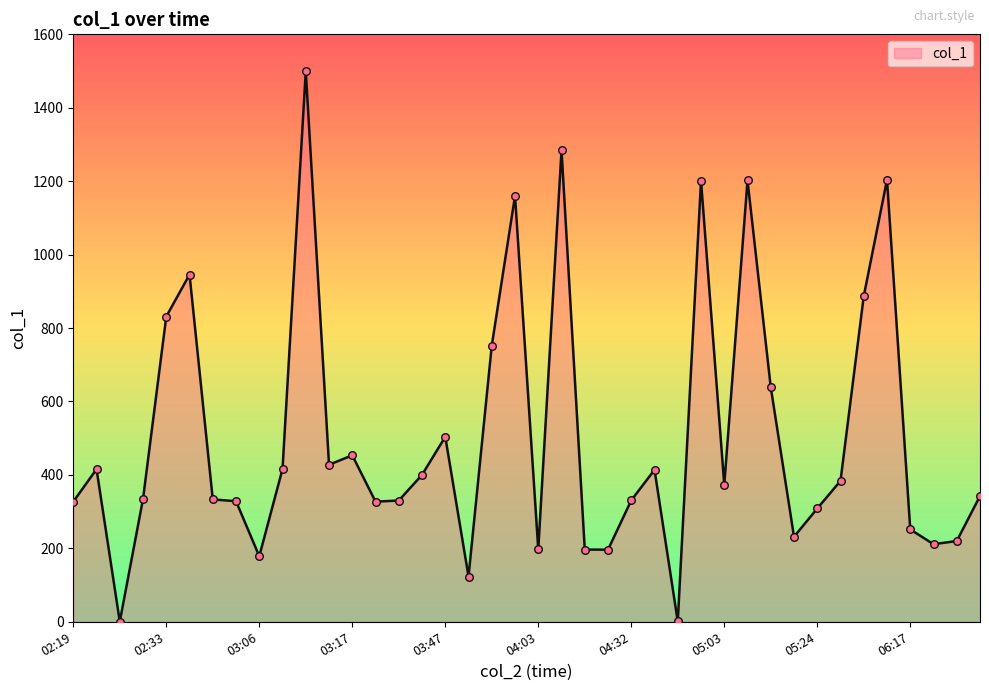

What is the greatest value displayed?

1500.0